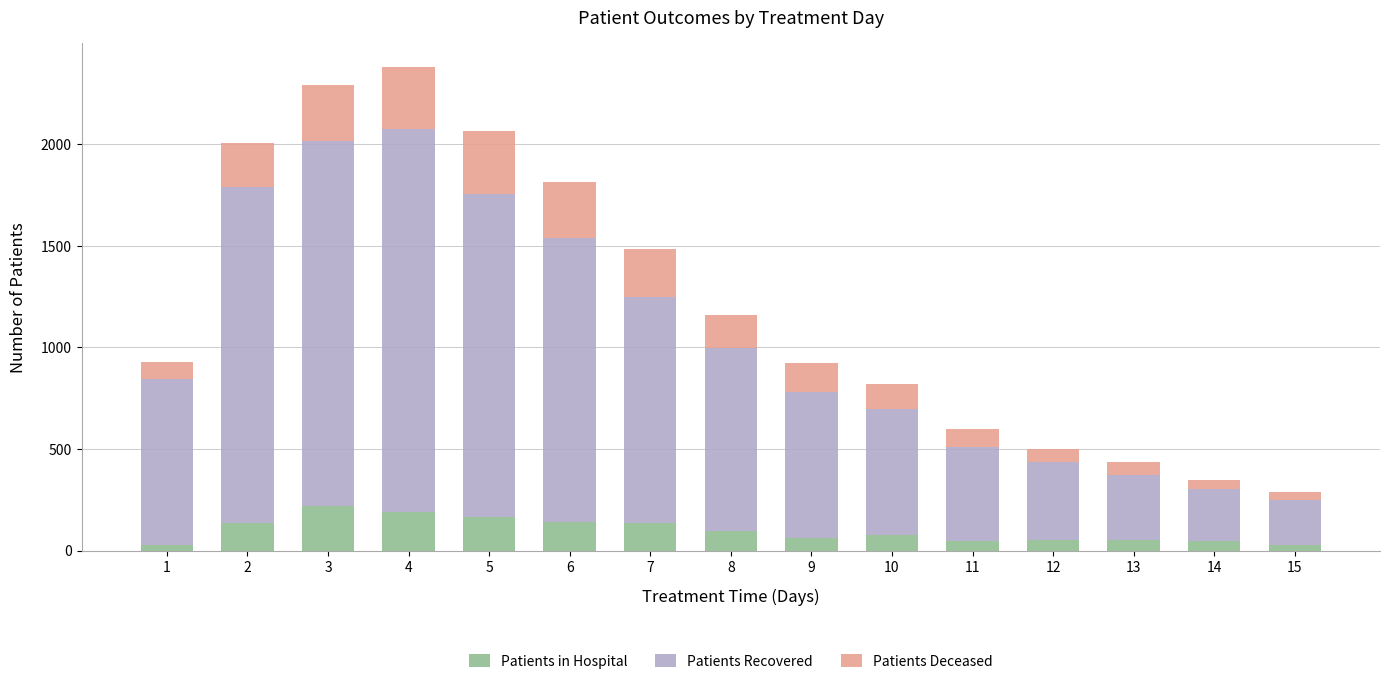

What is the highest value of the Patients in Hospital series?

221